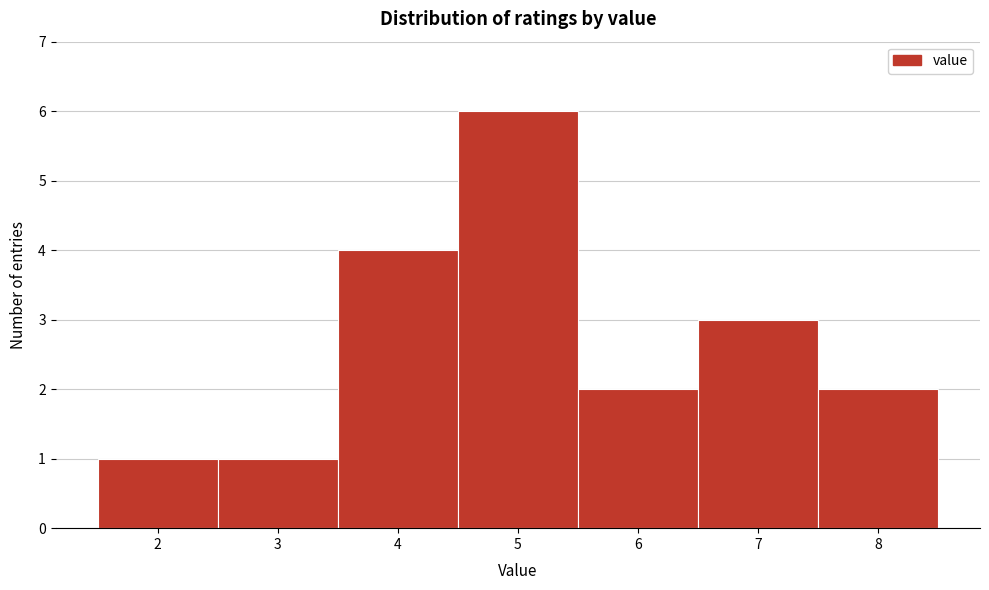

What is the height of the bar covering 6.5 to 7.5 on the x-axis? The values are not printed on the chart, so give them approximately, as read against the axis.

3